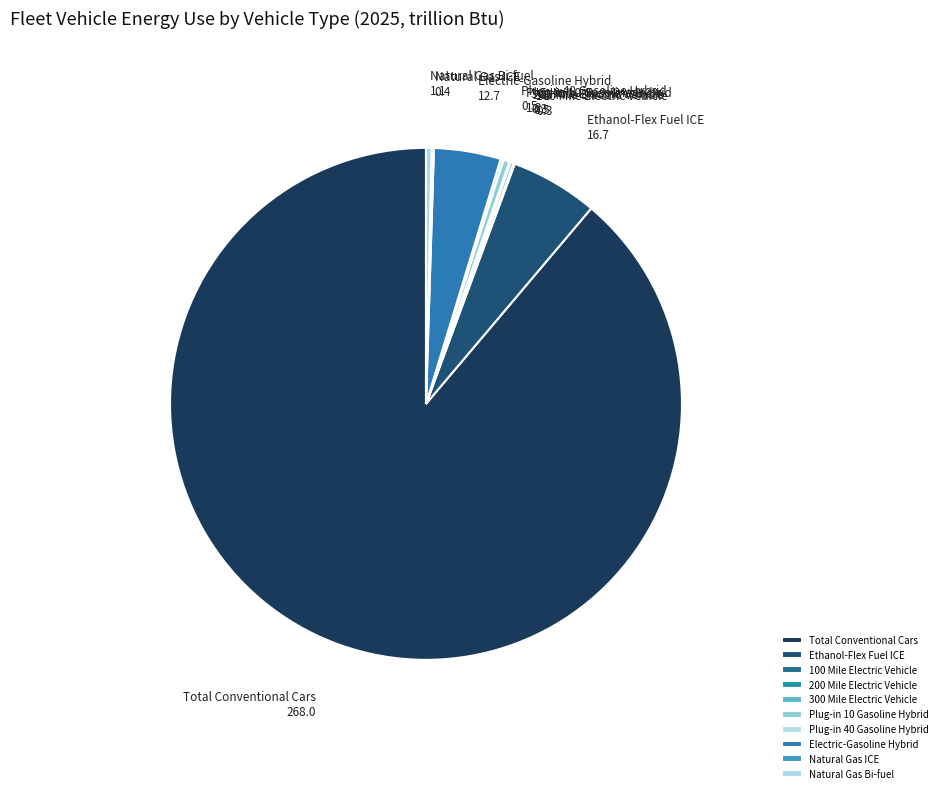

Does Total Conventional Cars represent more than half of the total?

Yes